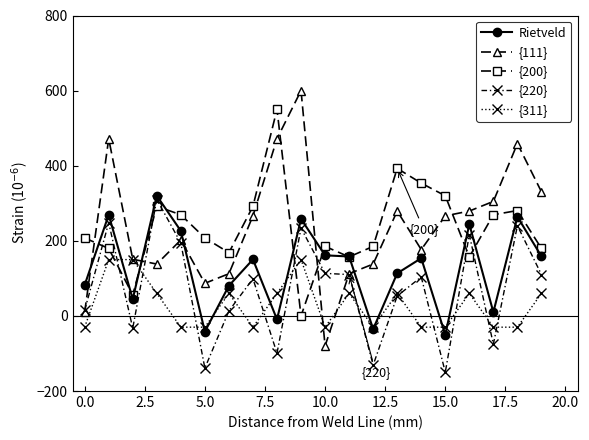

What is the value of the Rietveld point at the 14th from the left?

113.4